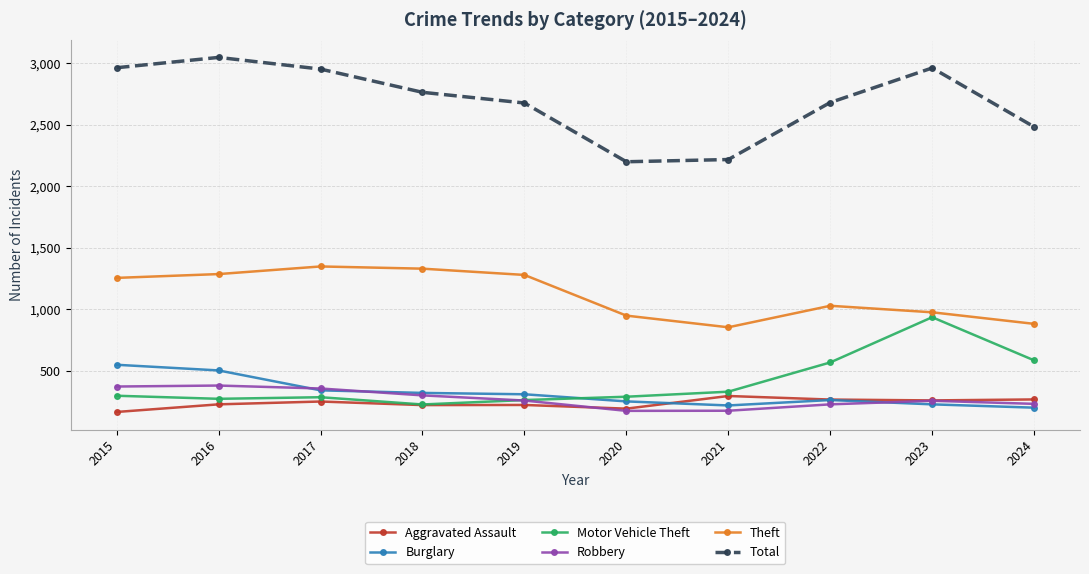

Where is Total nearest to the value 2623?

2019